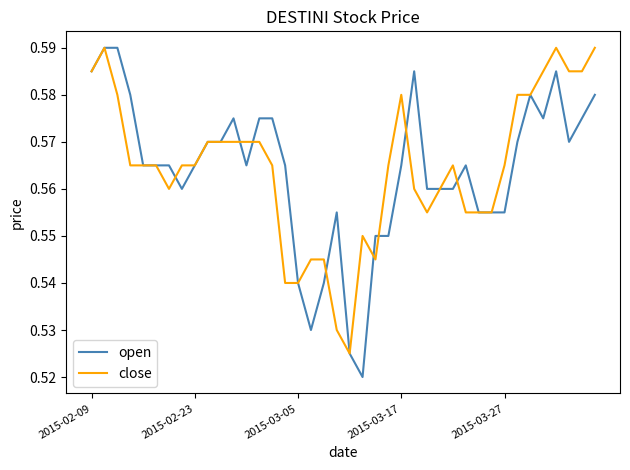

Which series has the widest spread of values?

open